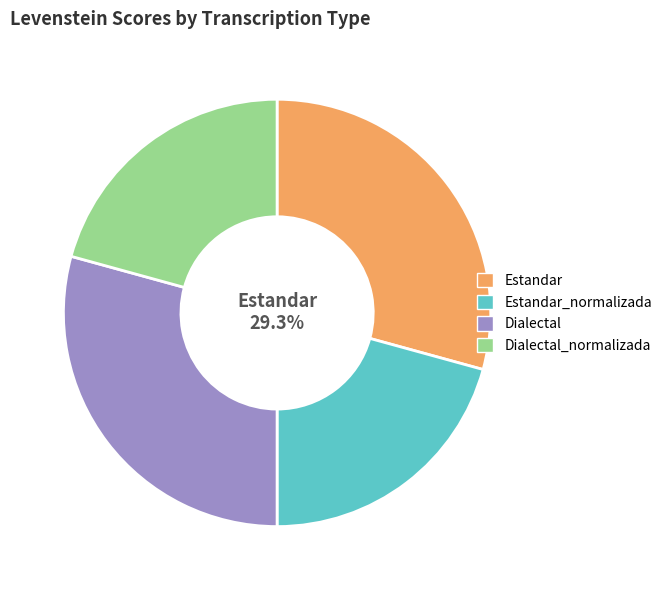

To the nearest percent, what percentage of the pie is Dialectal_normalizada?

21%